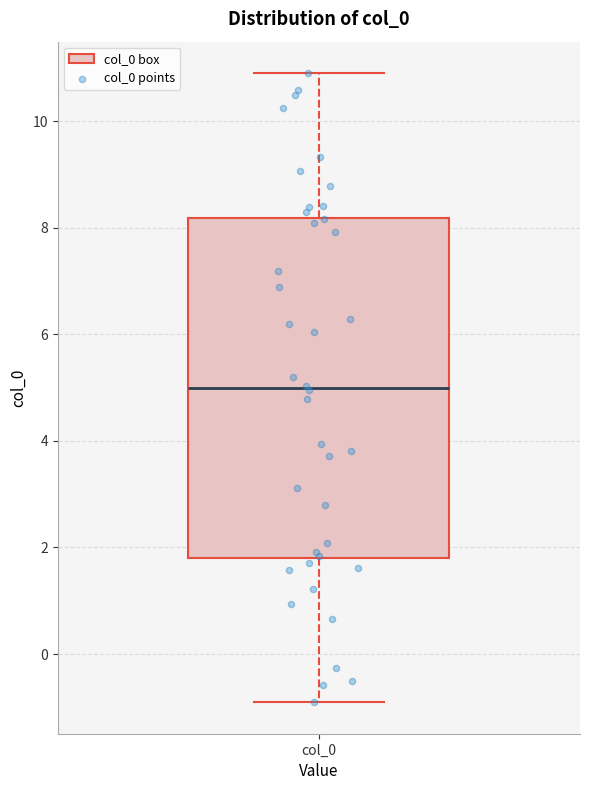

Where does the lower whisker of the box for col_0 end on the y-axis? The values are not printed on the chart, so give them approximately, as read against the axis.

-1.0